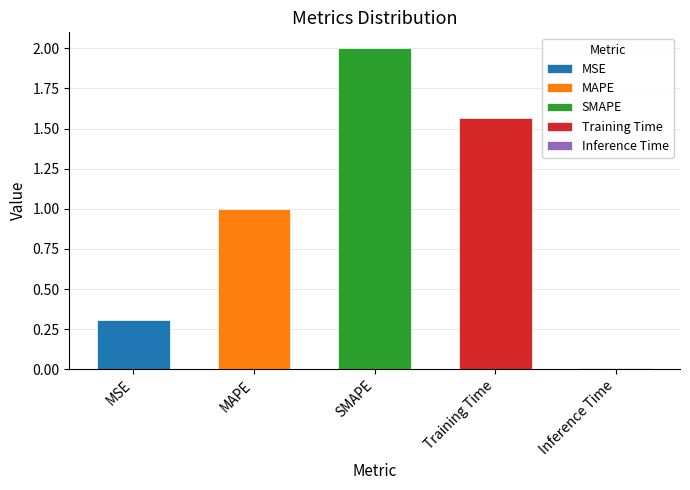

Which has a higher value, Inference Time or Training Time?

Training Time